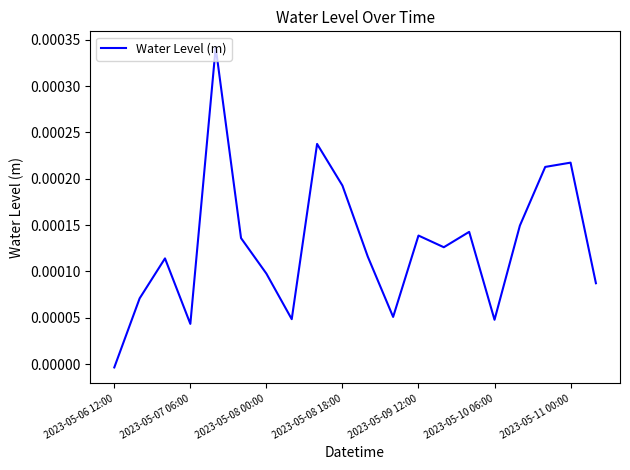

Does the chart display data point markers on the line(s)?

No